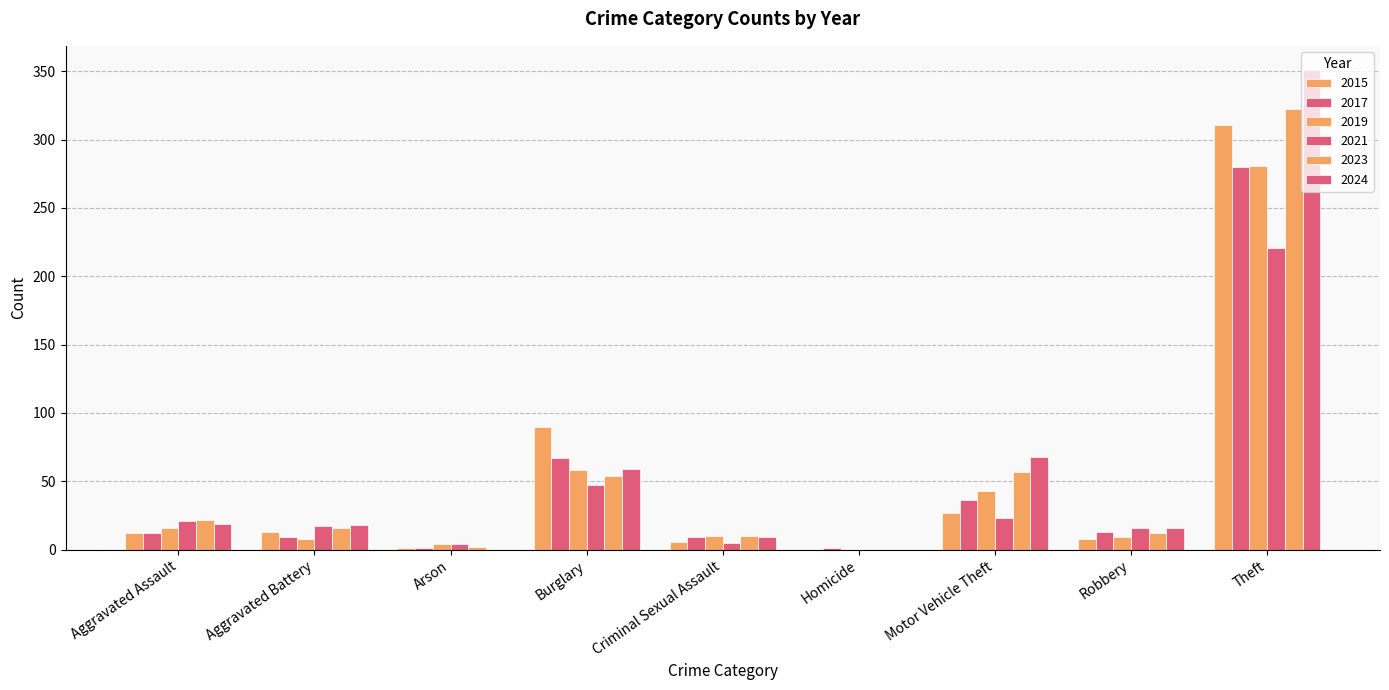

Count the number of categories in the chart.

9